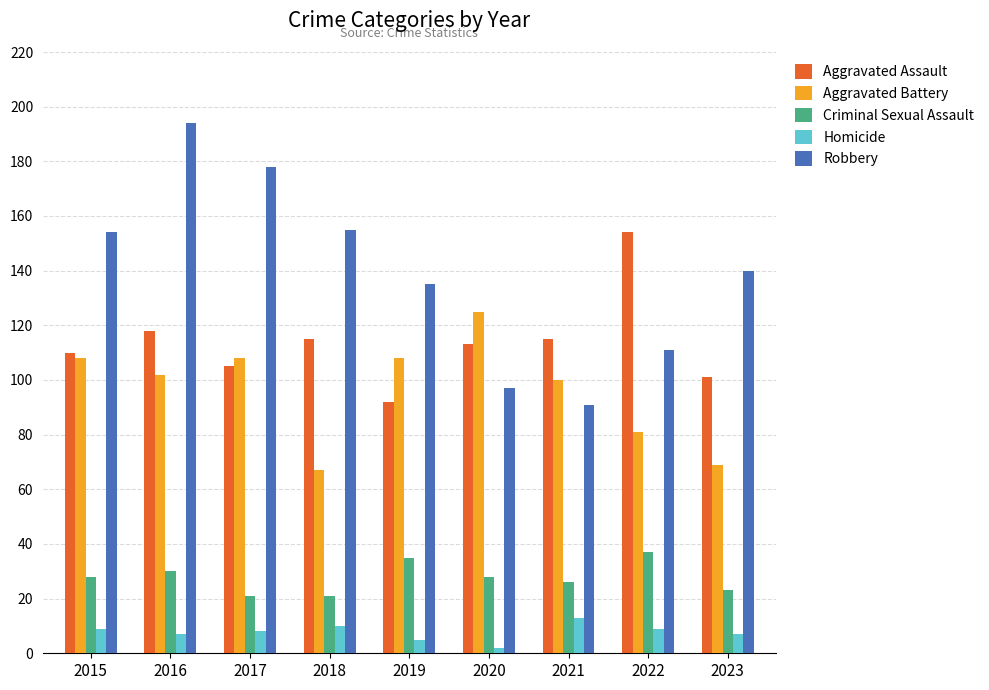

Does the chart contain stacked bars?

No